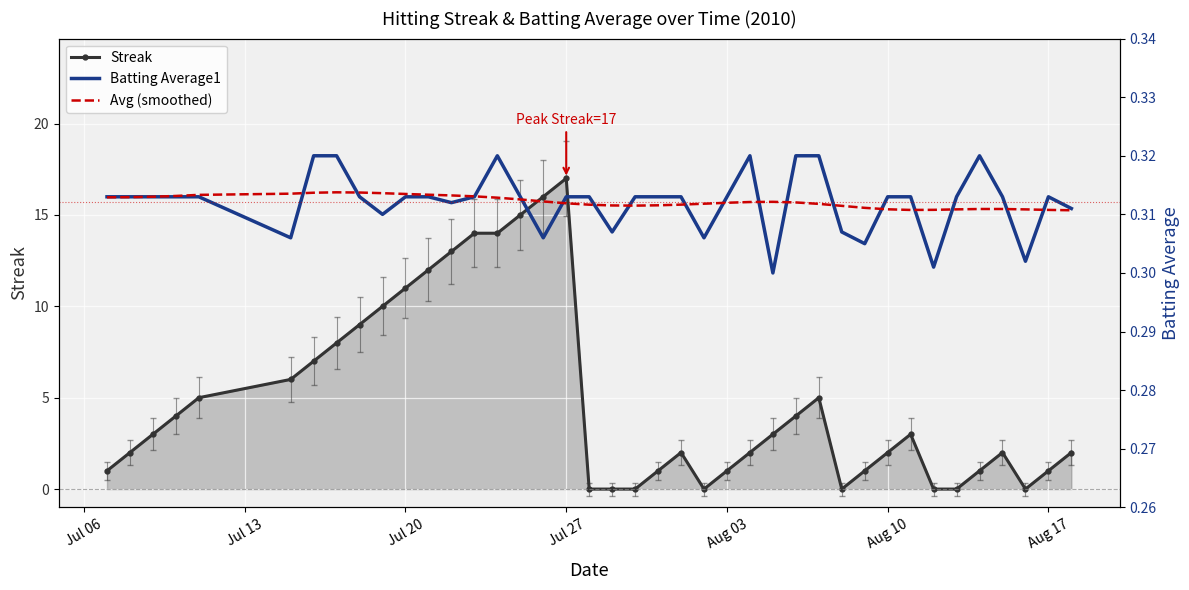

True or false: Streak has a value of 1 at Aug 17.

True